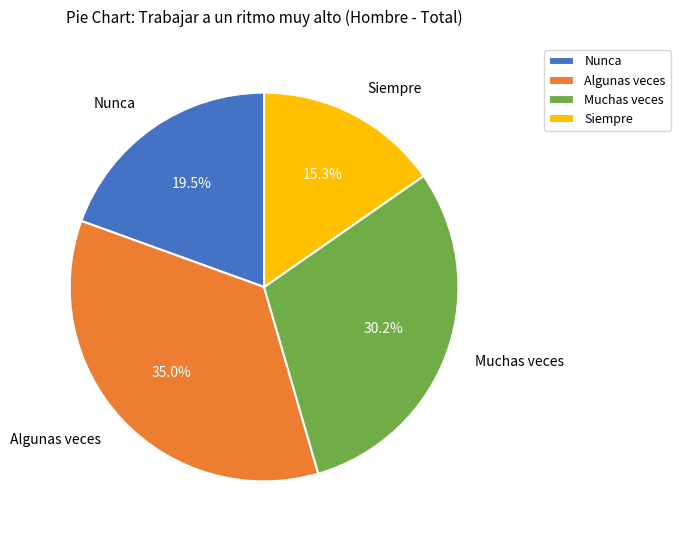

To the nearest percent, what portion does Siempre represent?

15%